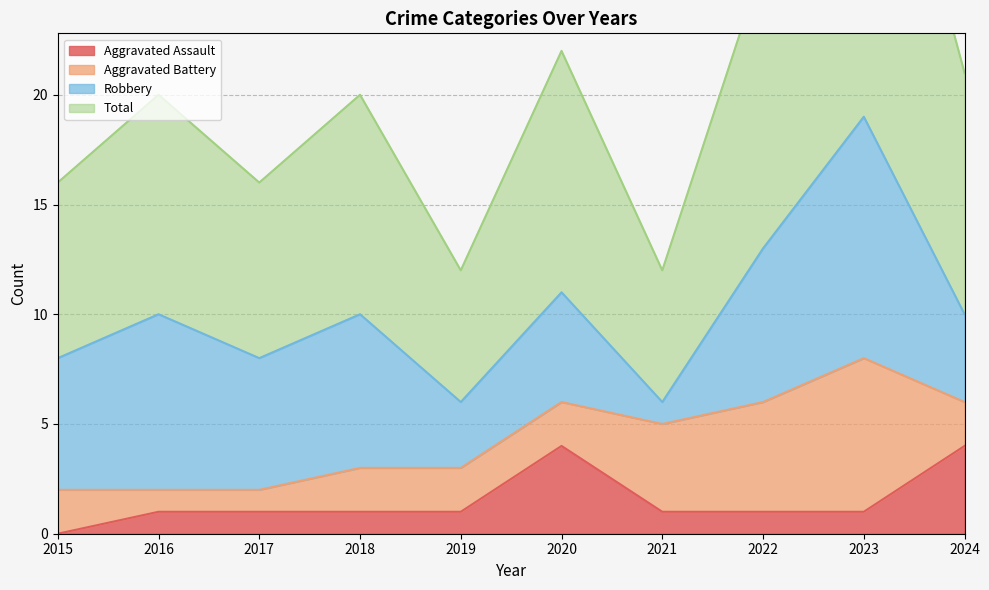

What is the sum of the Aggravated Assault values at 2024 and 2015?

4